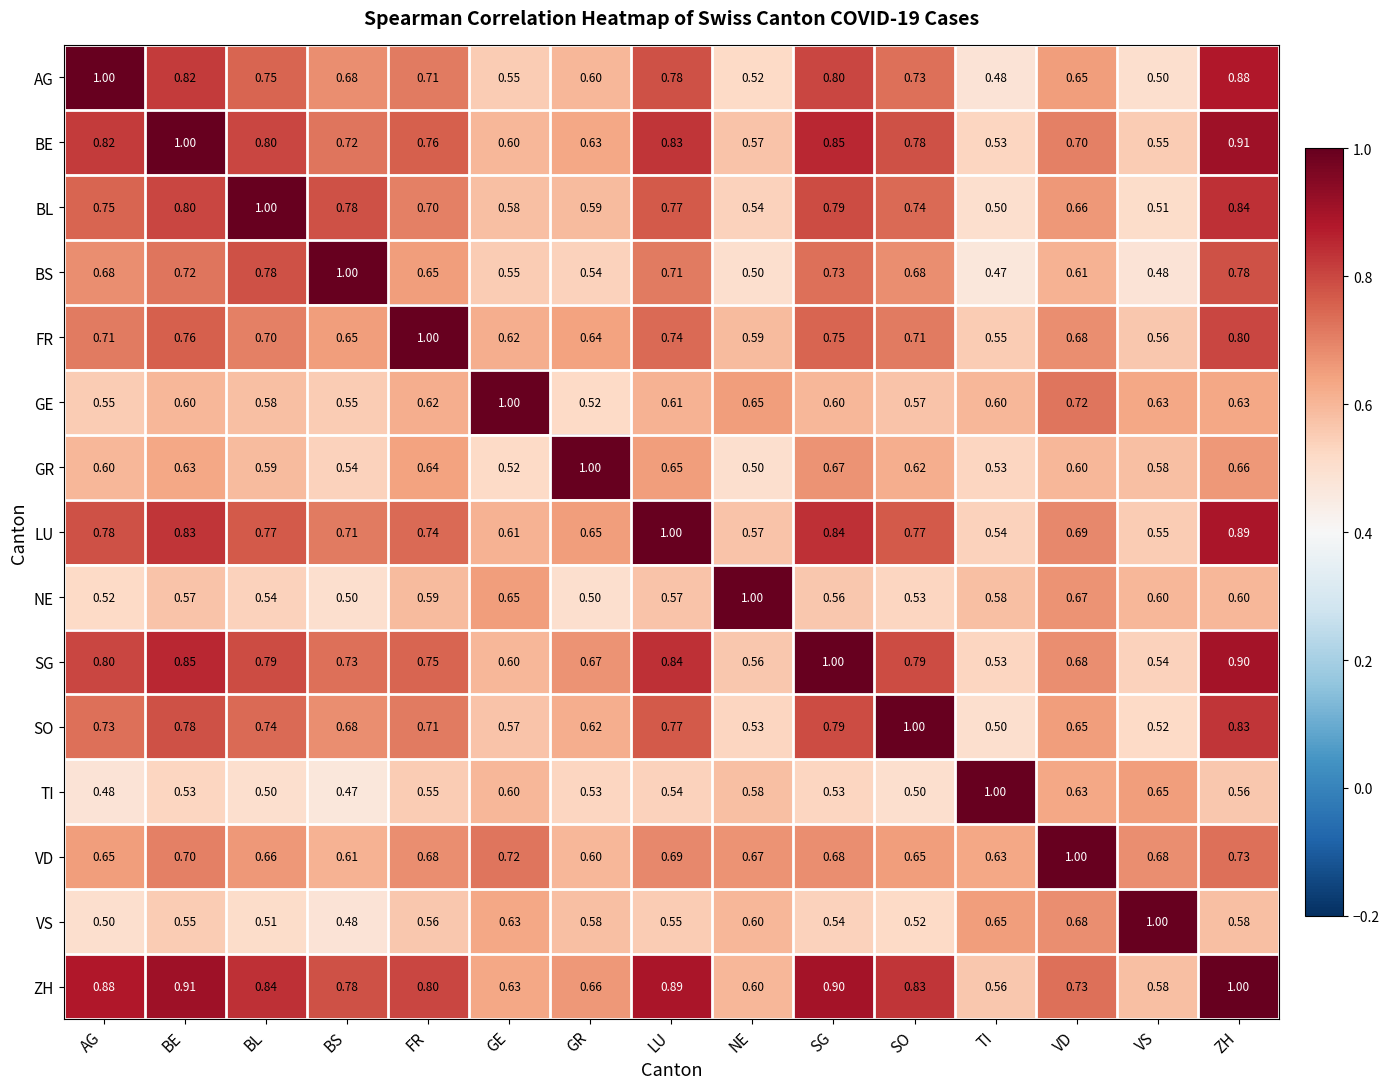

At which category is the sum across all series the highest?

ZH